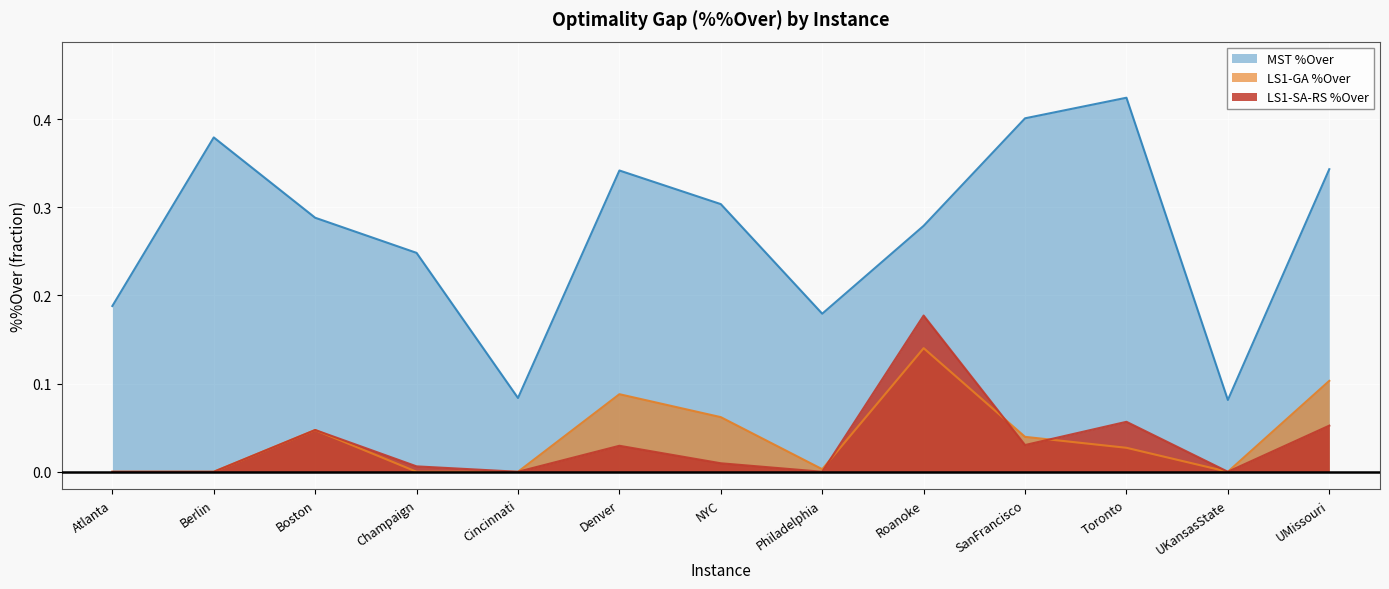

What are all the series names shown in the legend?

MST %Over, LS1-GA %Over, LS1-SA-RS %Over